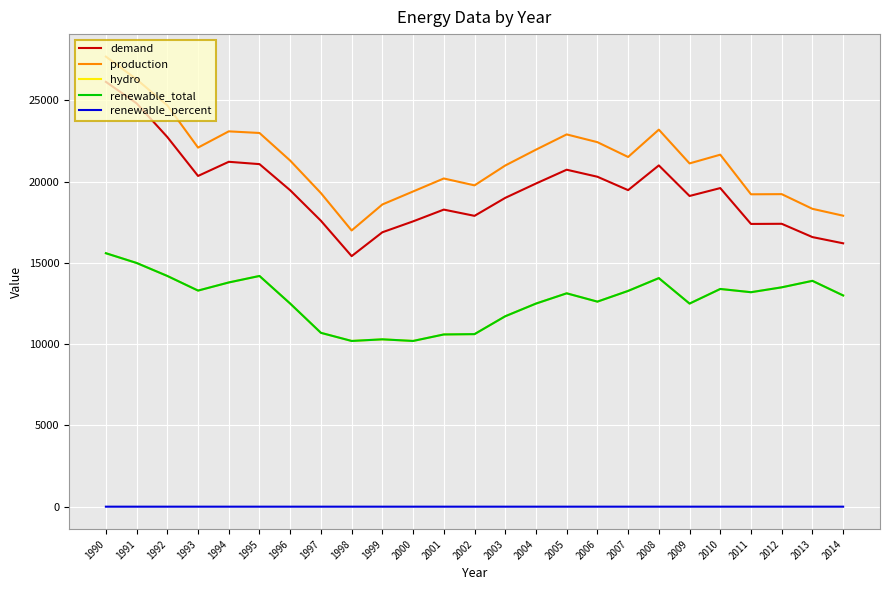

Reading left to right, extract all data points from this chart.

demand: 26147.0	24825.0	22750.0	20355.0	21227.0	21083.0	19474.0	17597.0	15421.0	16889.0	17560.0	18284.0	17900.0	19006.0	19889.0	20739.0	20307.0	19482.0	21004.0	19123.0	19609.0	17402.0	17411.0	16593.0	16210.0
production: 27700.0	26300.0	24700.0	22100.0	23100.0	23000.0	21300.0	19300.0	17000.0	18600.0	19400.0	20200.0	19776.0	20998.0	21973.0	22912.0	22435.0	21523.0	23205.0	21127.0	21664.0	19226.0	19236.0	18332.0	17909.0
hydro: 15600.0	15000.0	14200.0	13300.0	13800.0	14200.0	12500.0	10700.0	10200.0	10300.0	10200.0	10600.0	10620.0	11720.0	12500.0	13132.0	12620.0	13280.0	14068.0	12500.0	13400.0	13200.0	13500.0	13900.0	13000.0
renewable_total: 15600.0	15000.0	14200.0	13300.0	13800.0	14200.0	12500.0	10700.0	10200.0	10300.0	10200.0	10600.0	10620.0	11720.0	12500.0	13132.0	12620.0	13280.0	14068.0	12500.0	13400.0	13200.0	13500.0	13900.0	13000.0
renewable_percent: 0.6	0.6	0.6	0.6	0.6	0.6	0.6	0.6	0.6	0.6	0.5	0.5	0.5	0.6	0.6	0.6	0.6	0.6	0.6	0.6	0.6	0.7	0.7	0.8	0.7